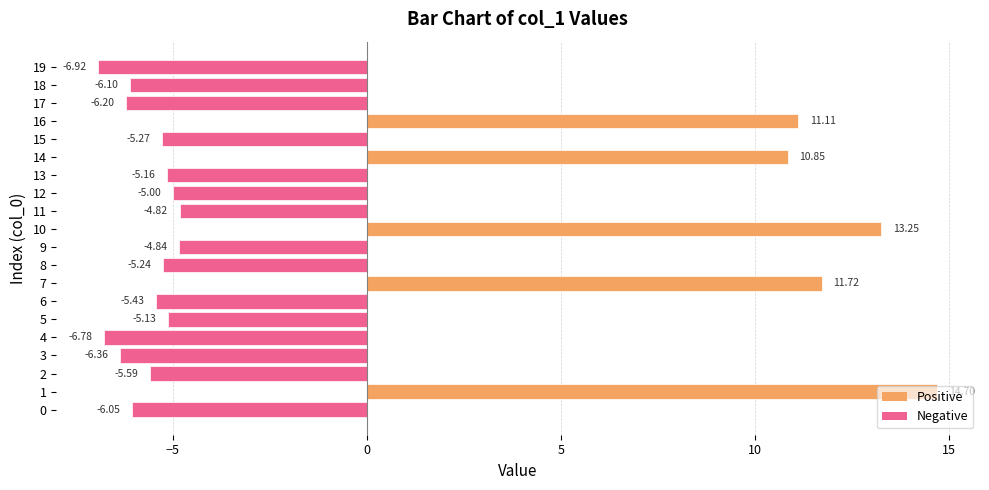

List the labels in order of value, largest first.

1, 10, 7, 16, 14, 11, 9, 12, 5, 13, 8, 15, 6, 2, 0, 18, 17, 3, 4, 19